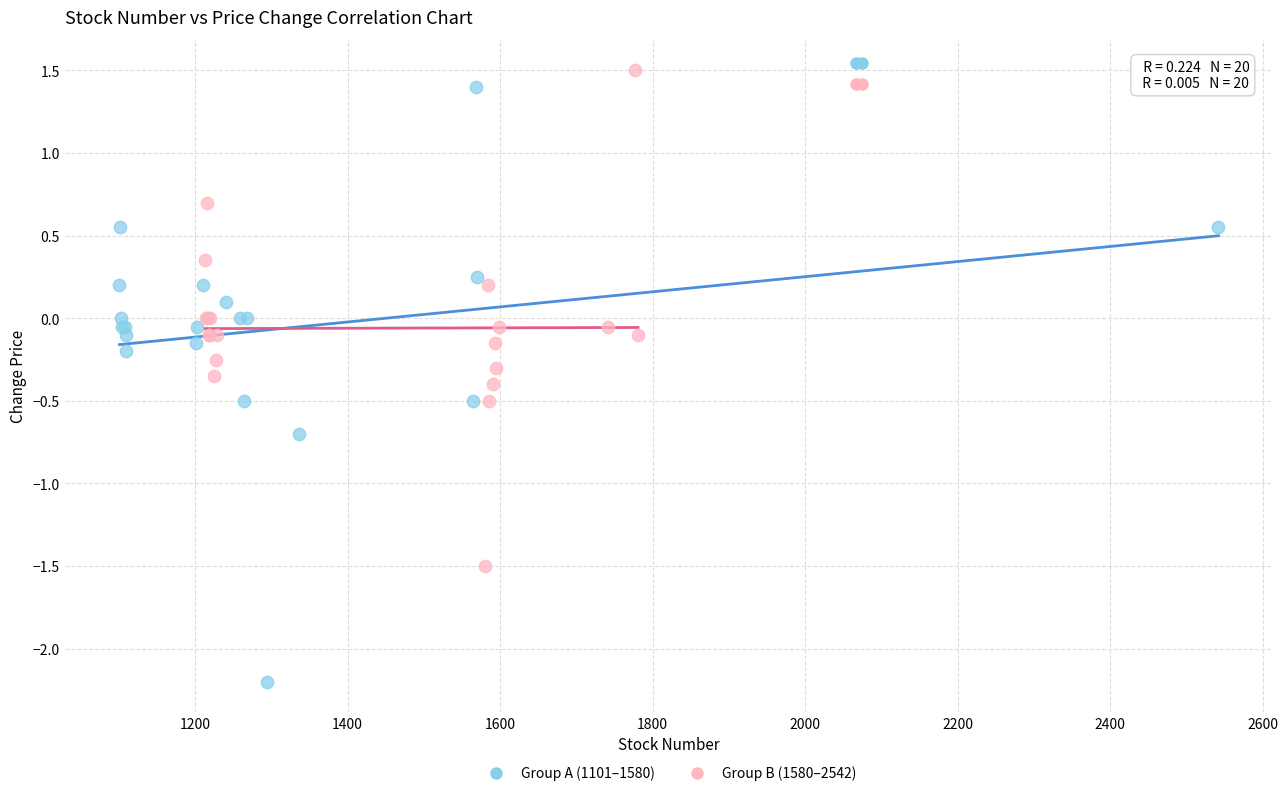

Which series reaches the minimum Y coordinate?

Group A (1101–1580)